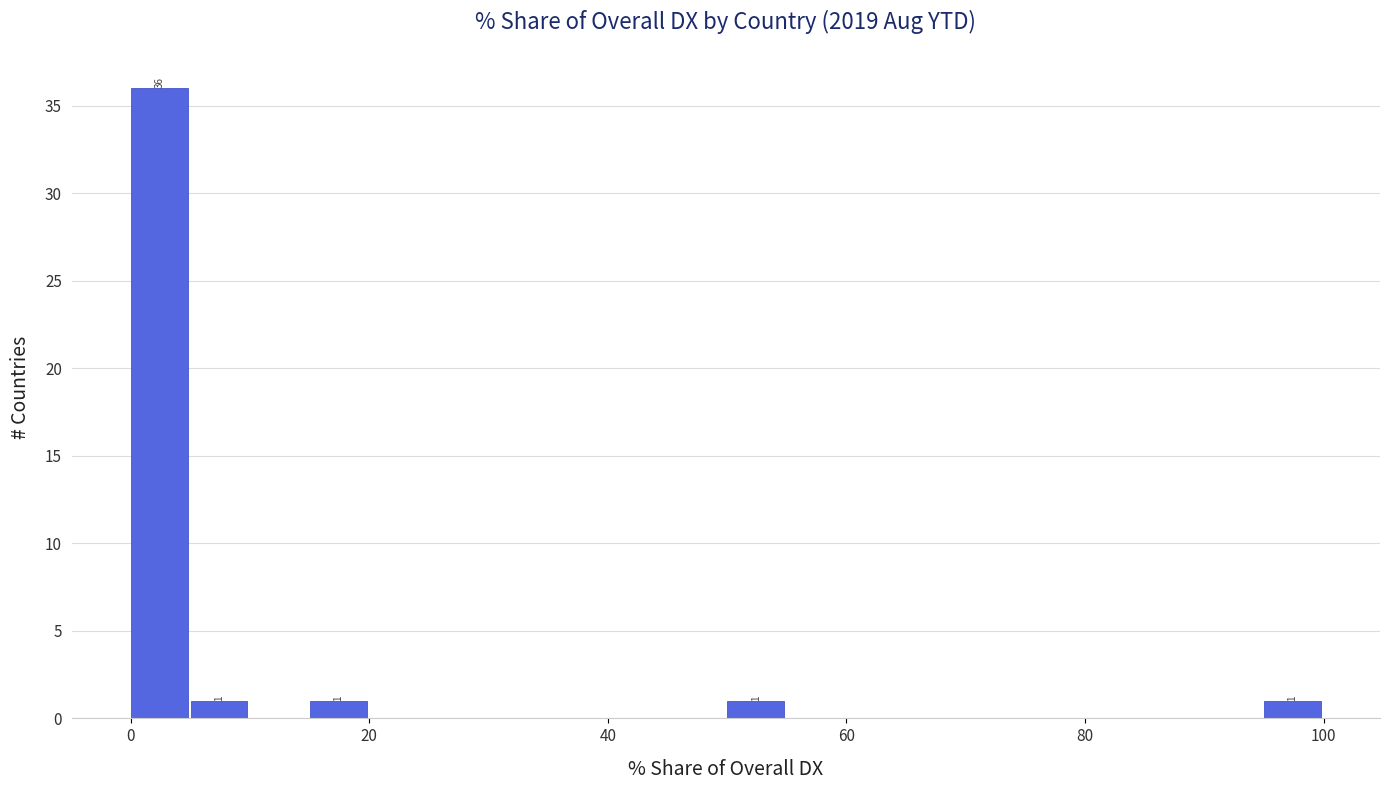

Around what value on the x-axis is the tallest bar? Give the approximate position of its centre, as read against the axis.

2